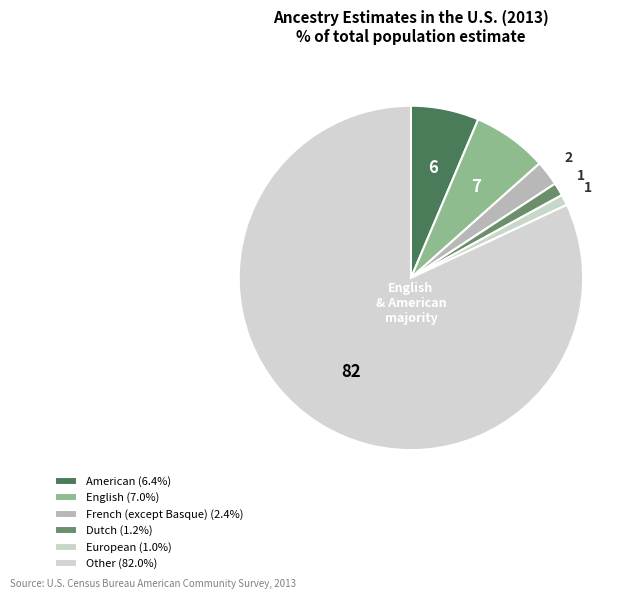

Which has a higher value, French (except Basque) or Other?

Other